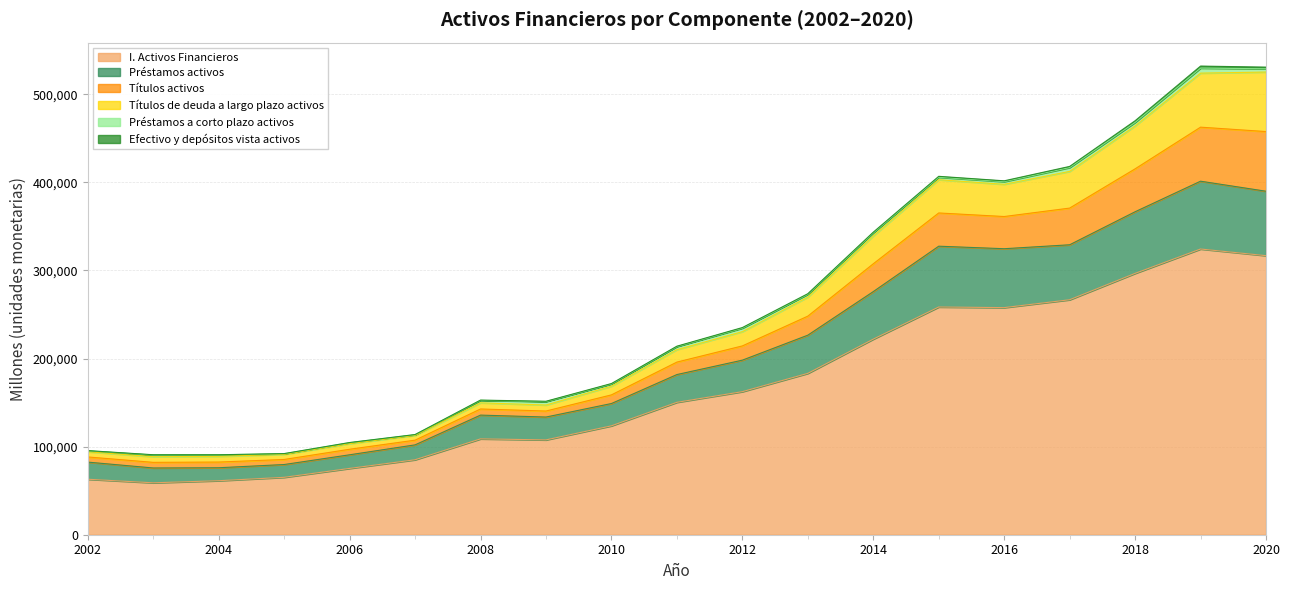

Does the chart have visible grid lines?

Yes